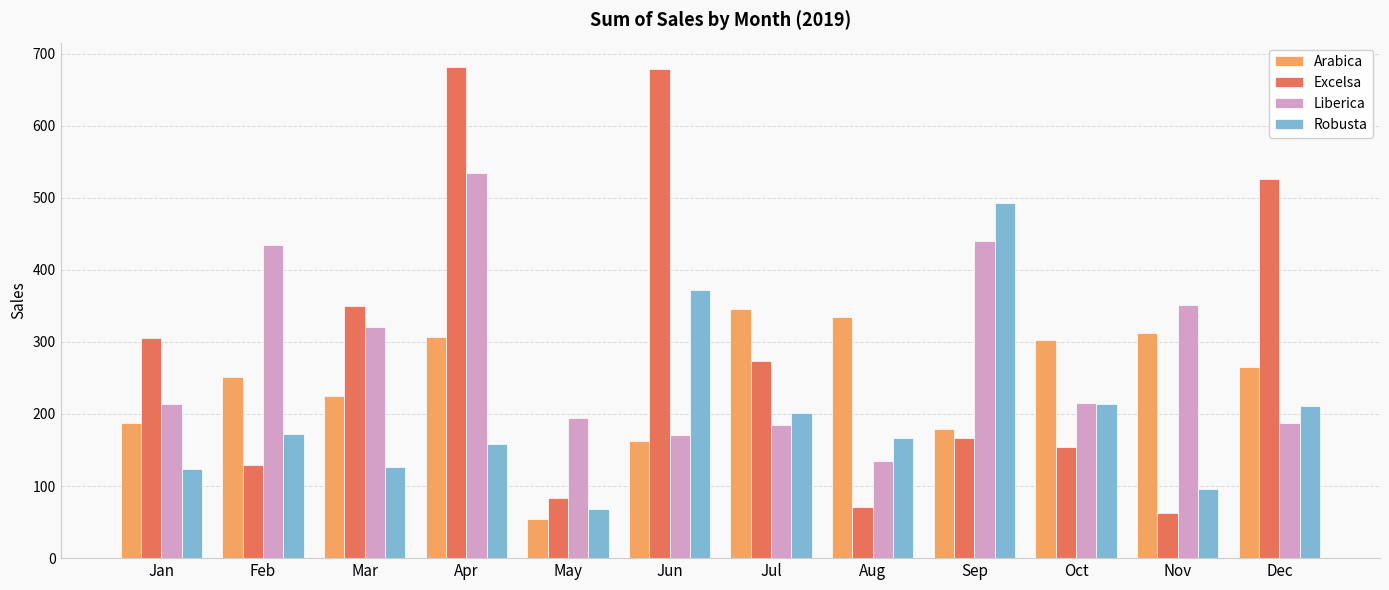

What is the difference between the second highest and minimum values in the Liberica series?

305.1